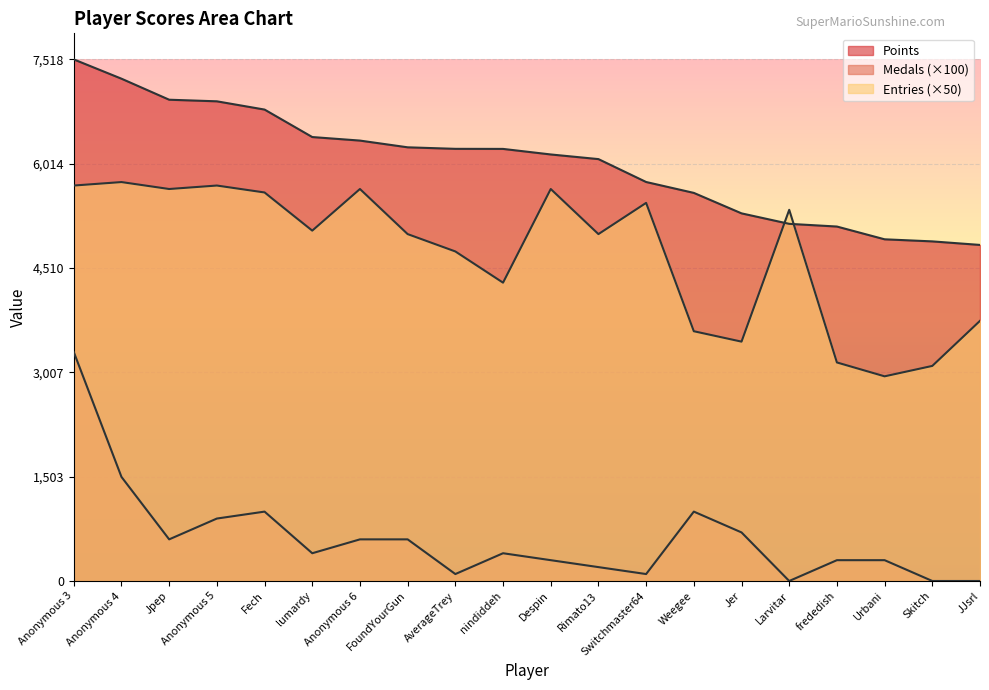

What is the maximum value for Entries?

5750